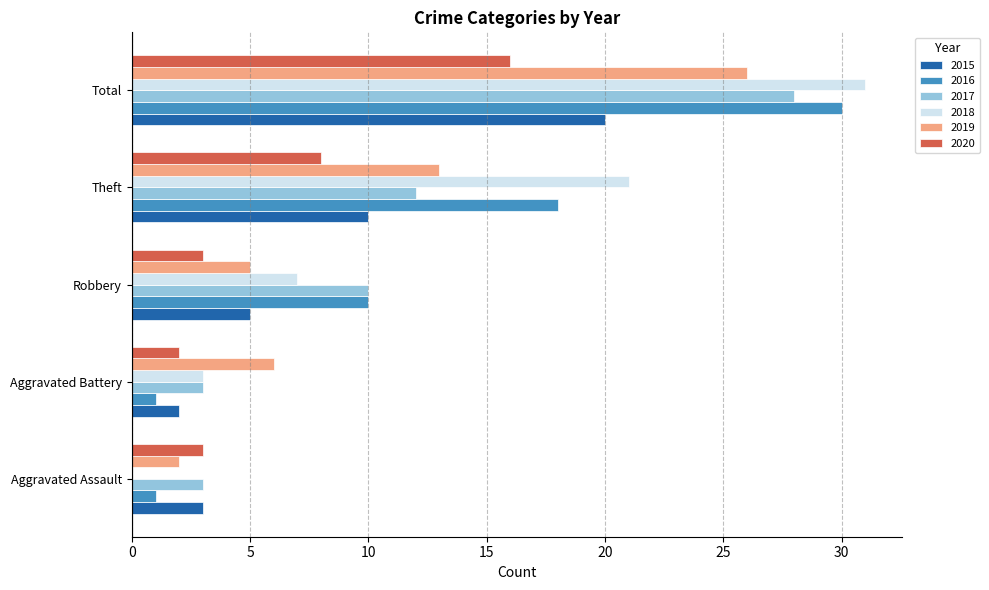

Which category has the highest value in the 2017 series?

Total